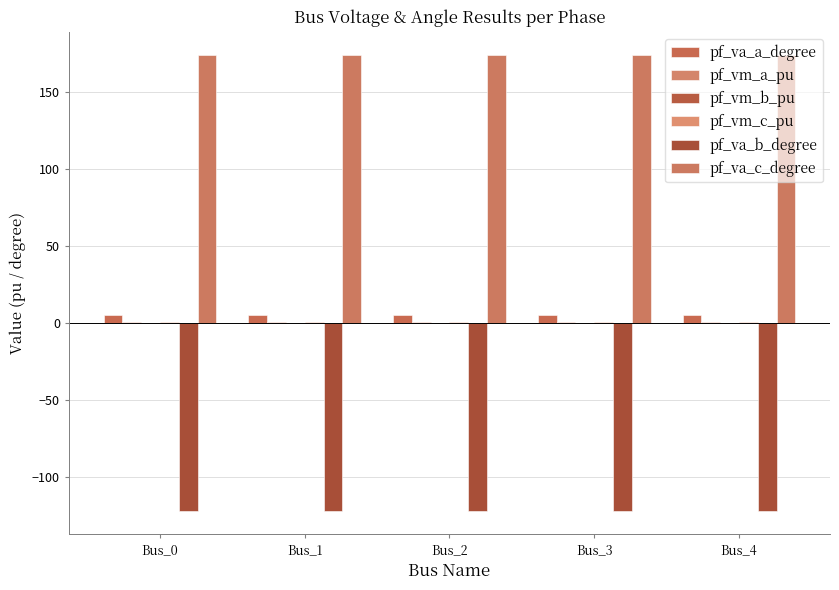

Between Bus_3 and Bus_4, which series saw the biggest shift?

pf_va_a_degree